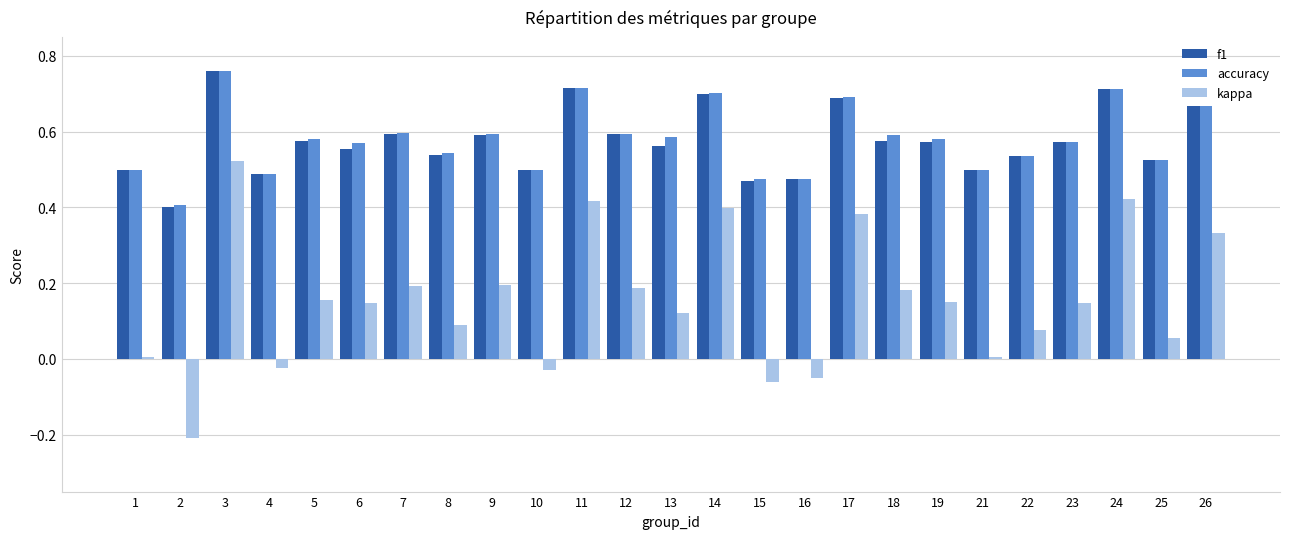

Is it true that f1 equals 0.6 at 5?

True